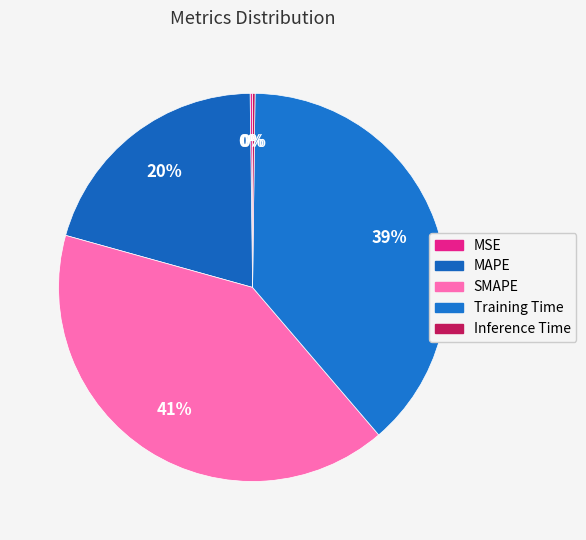

Rank the categories by value from highest to lowest.

SMAPE, Training Time, MAPE, MSE, Inference Time